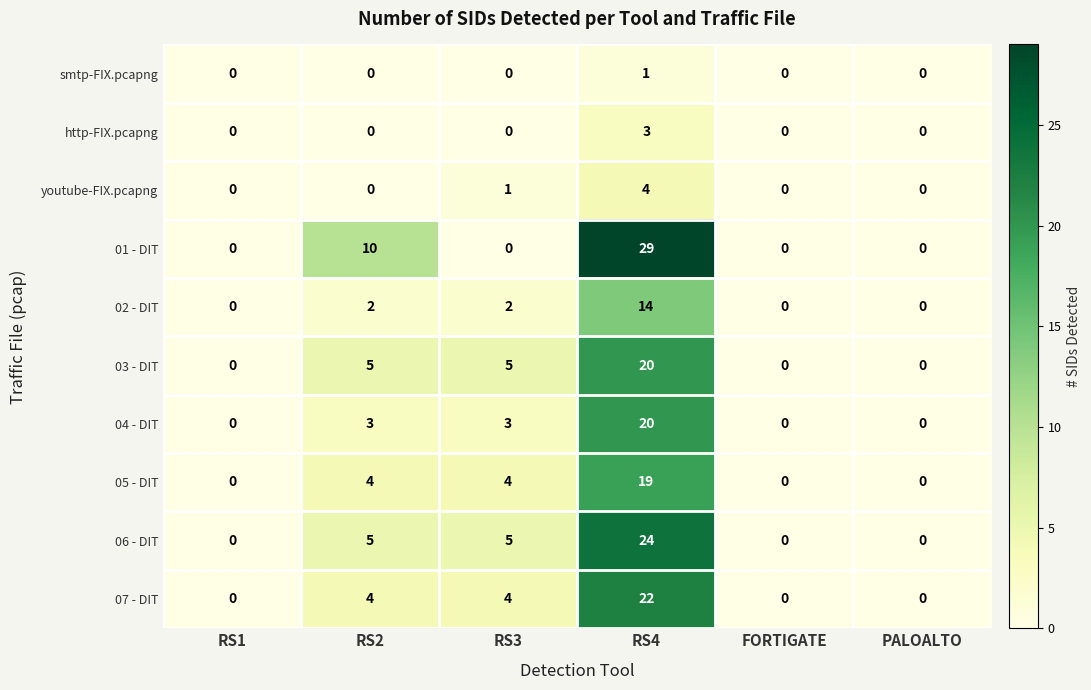

What is the difference between the highest and lowest values at RS4?

28